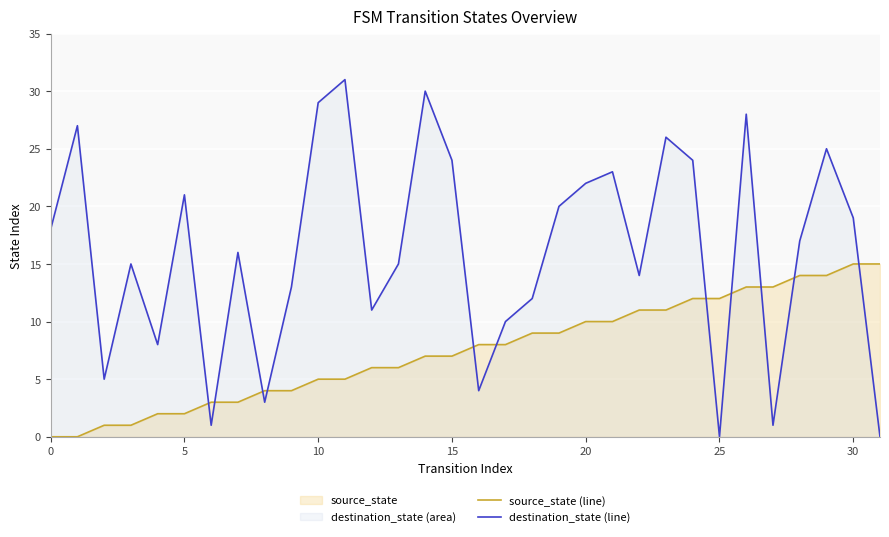

What is the difference between the maximum and minimum values in the destination_state (line) series?

31